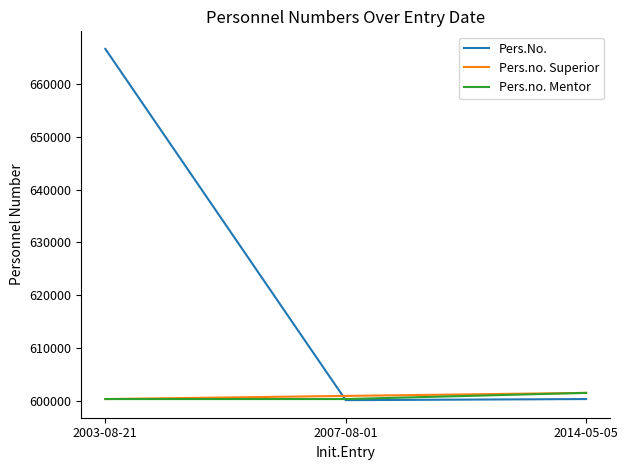

The Pers.no. Mentor series shows 1024060 at 2014-05-05. True or false?

False